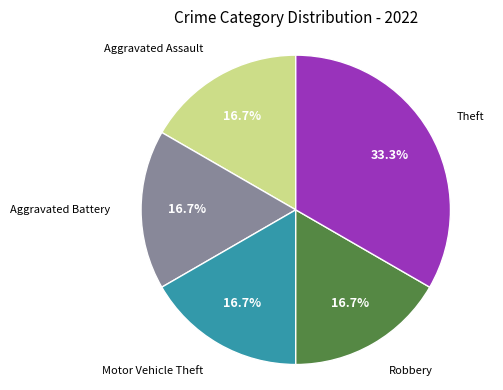

Is there any slice that represents more than half of the pie?

No